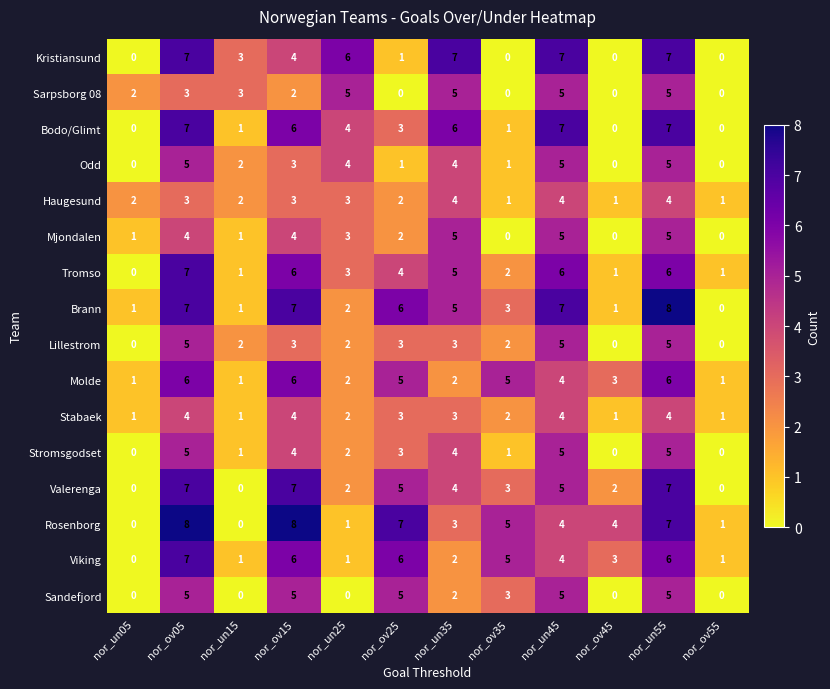

At which category is the sum across all series the highest?

nor_un55